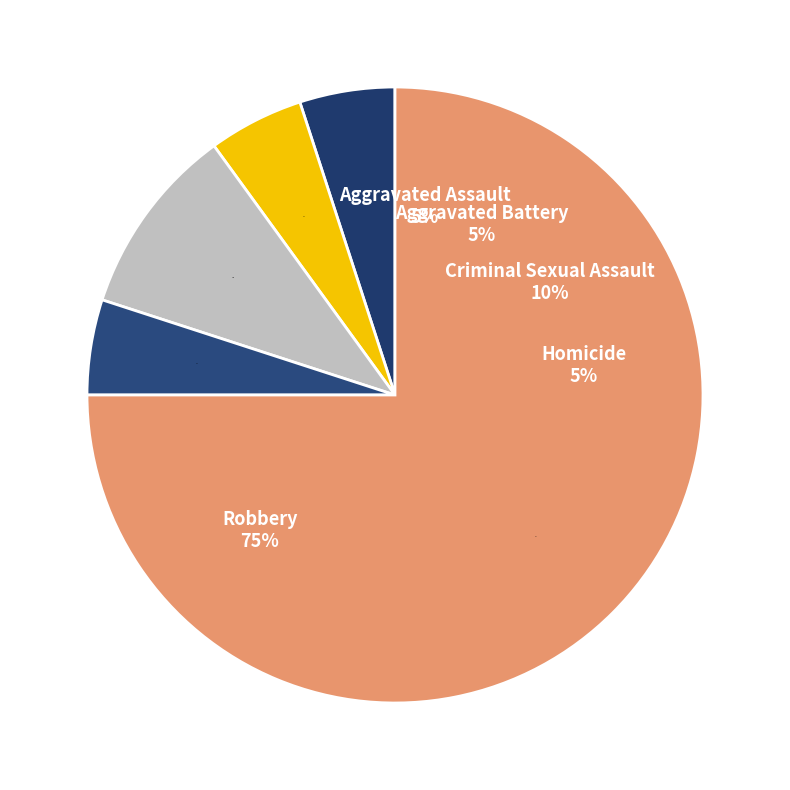

Combined, do Aggravated Assault and Robbery account for over 50%?

Yes